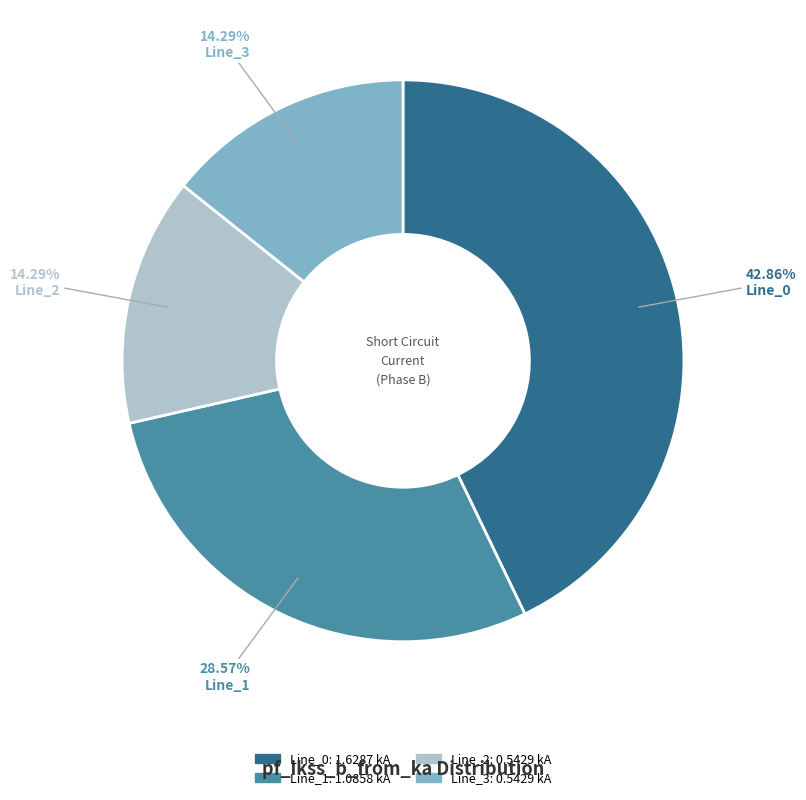

Which has a higher value, Line_1 or Line_2?

Line_1